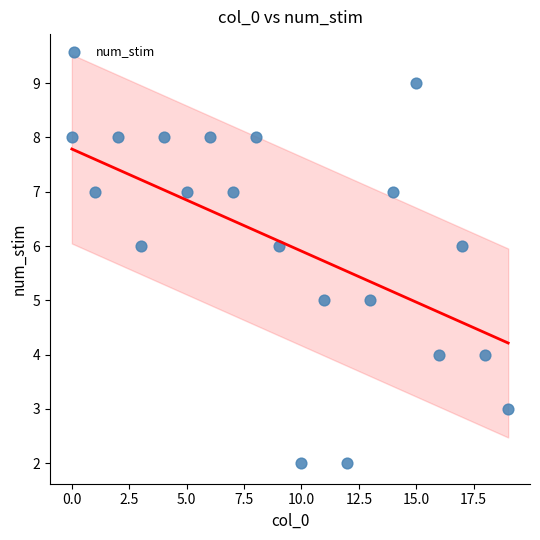

How many points are shown in the scatter plot?

20